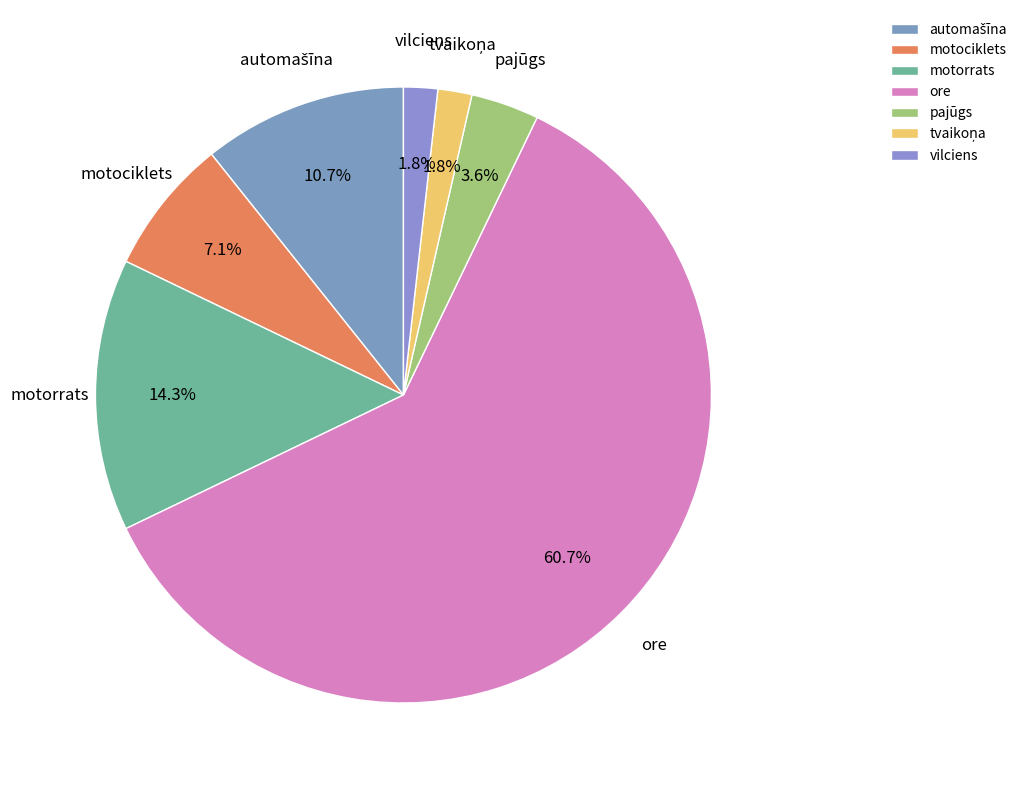

Which category has the biggest portion of the pie?

ore